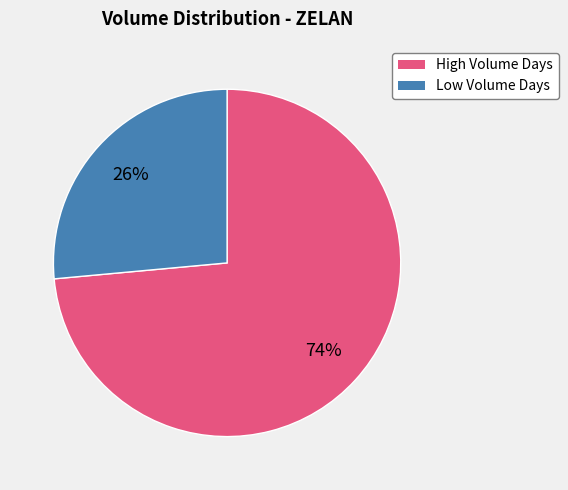

To the nearest percent, what is the average slice percentage?

50%